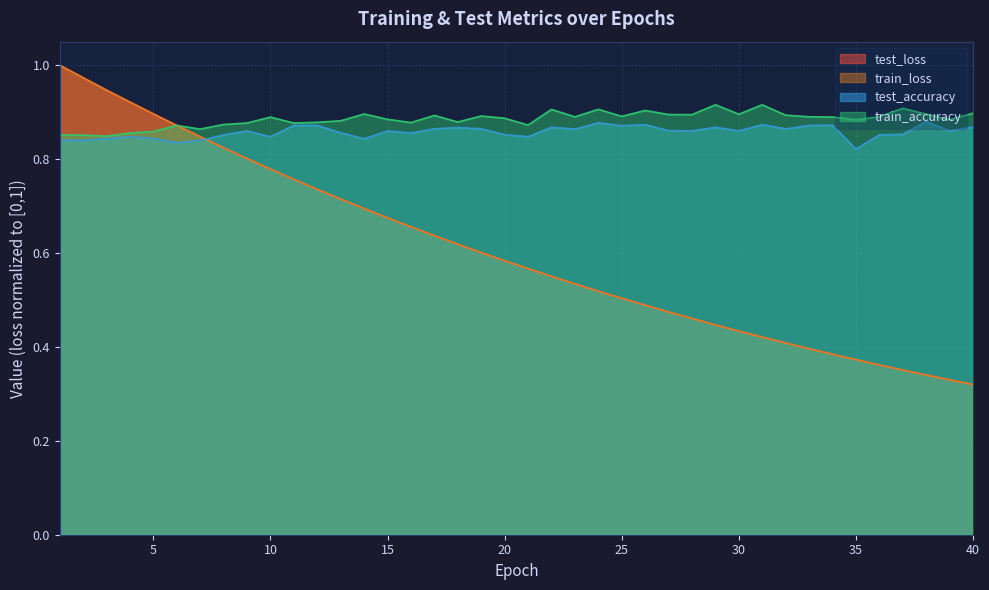

Is the value of test_accuracy at 26 greater than the value of test_loss at 26?

Yes